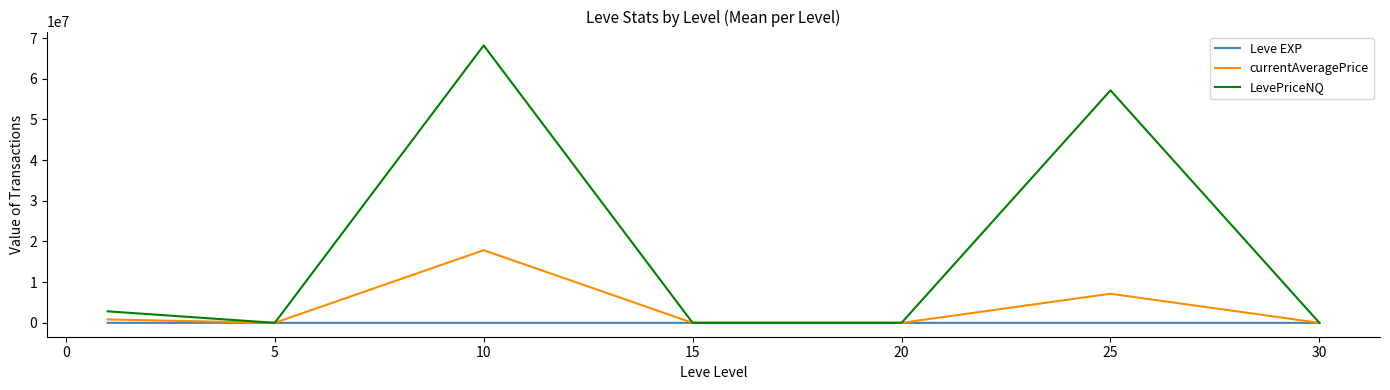

List the series in order of their overall mean, highest first.

LevePriceNQ, currentAveragePrice, Leve EXP